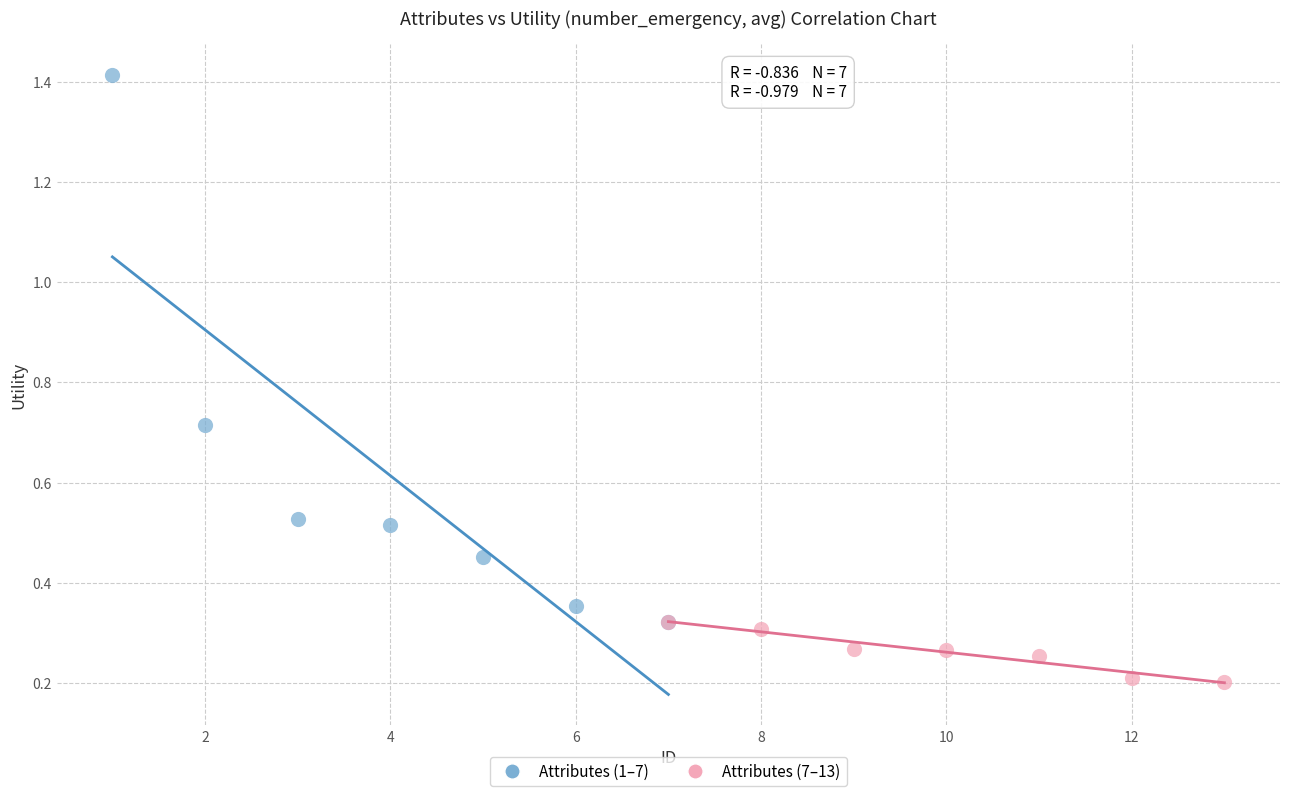

Which series has the widest spread of Y values?

Attributes (1–7)